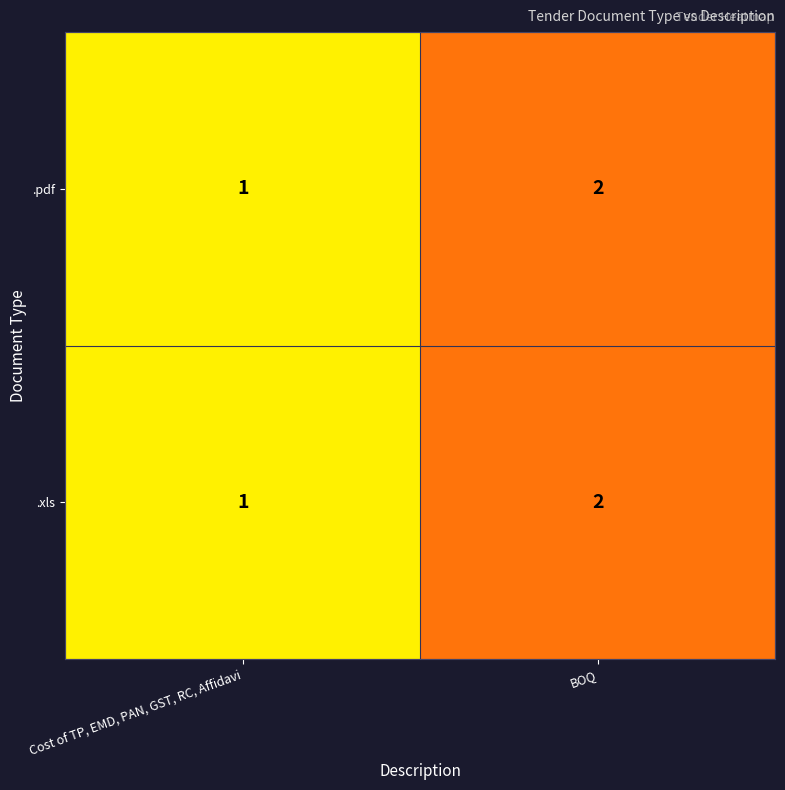

List the labels in order of .pdf value, smallest first.

Cost of TP, EMD, PAN, GST, RC, Affidavi, BOQ